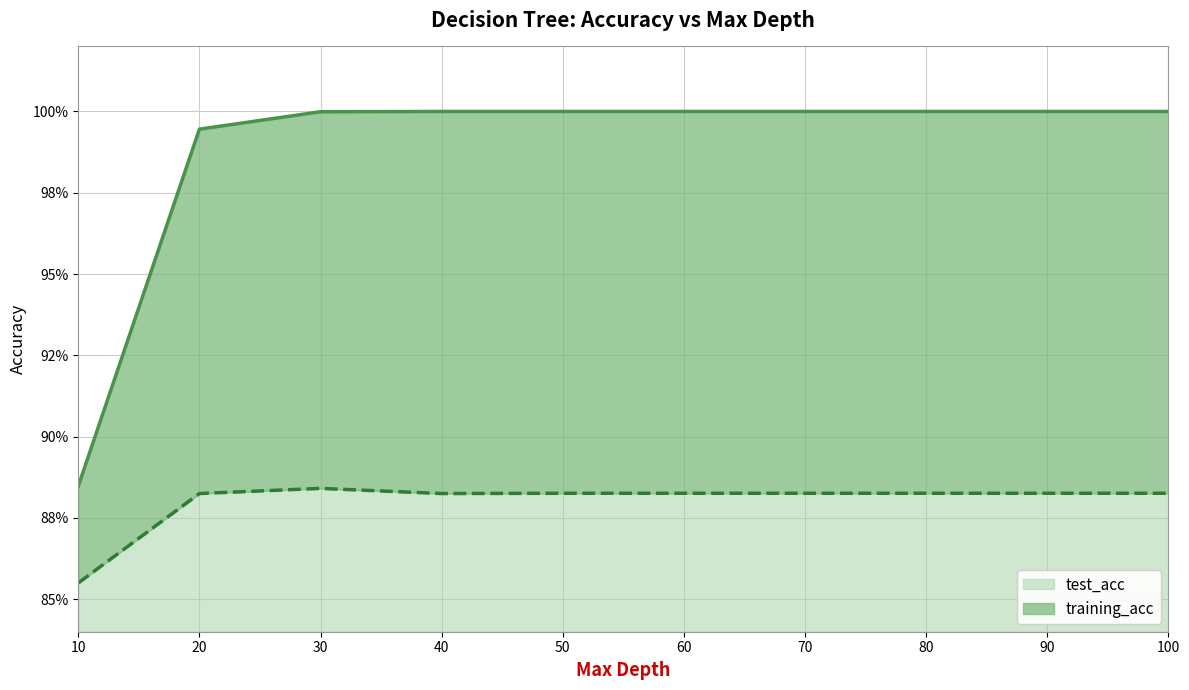

What is the sum of all training_acc values?

9.9